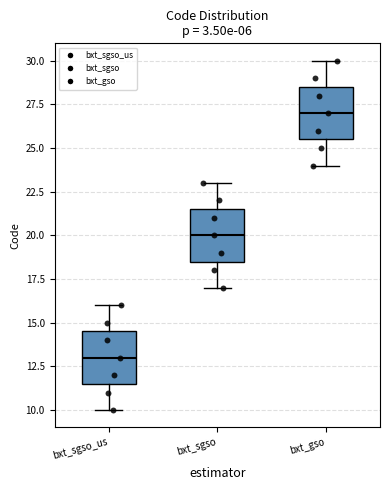

Reading left to right, transcribe this box plot: for each box, give where its median line is, the range the box spans, and where its two whiskers end, as read against the y-axis. The values are not printed on the chart, so give them approximately, as read against the axis.

bxt_sgso_us: median 13.0, box 11.5 to 14.5, whiskers 10.0 to 16.0
bxt_sgso: median 20.0, box 18.5 to 21.5, whiskers 17.0 to 23.0
bxt_gso: median 27.0, box 25.5 to 28.5, whiskers 24.0 to 30.0